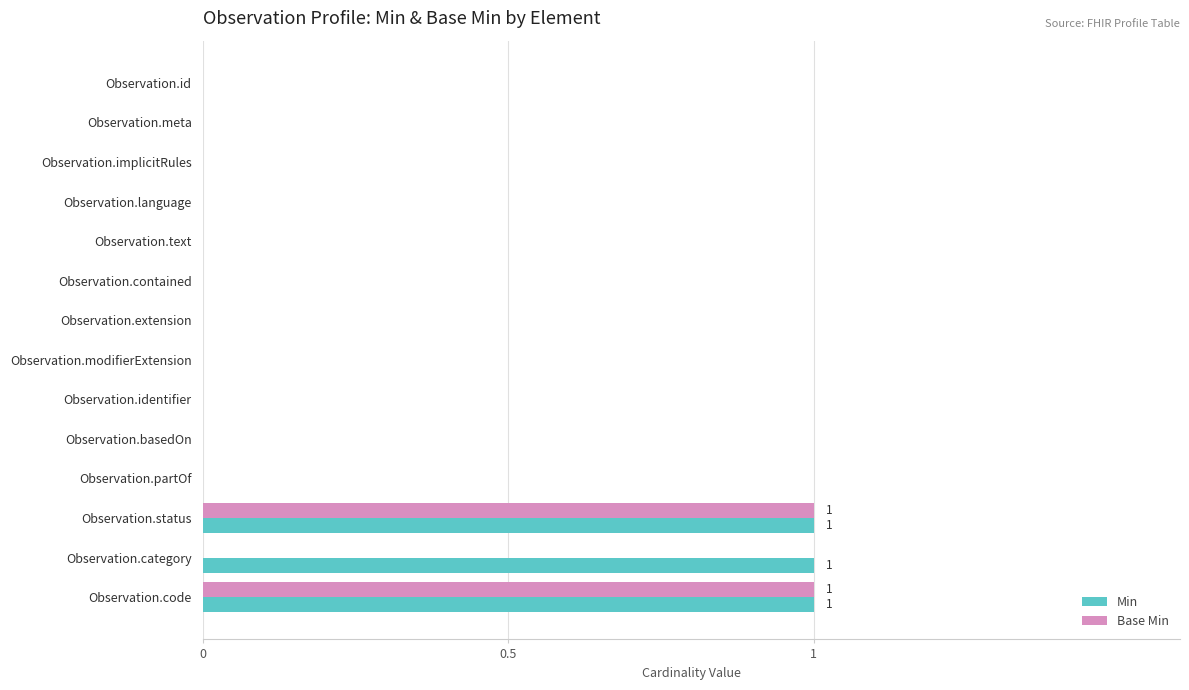

True or false: Min has a value of -1 at Observation.text.

False